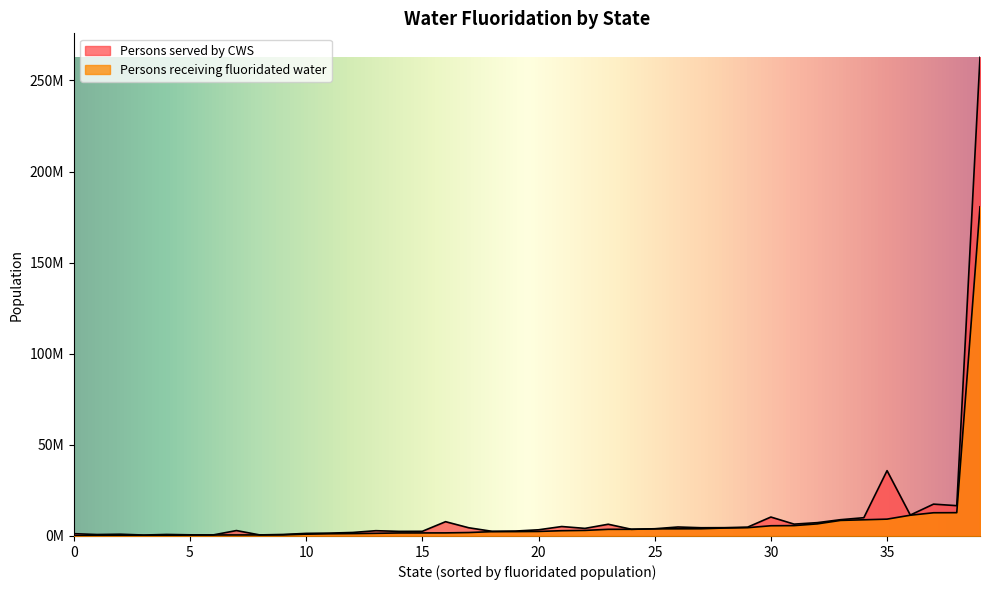

True or false: Persons served by CWS has a value of 195327 at Alaska.

False